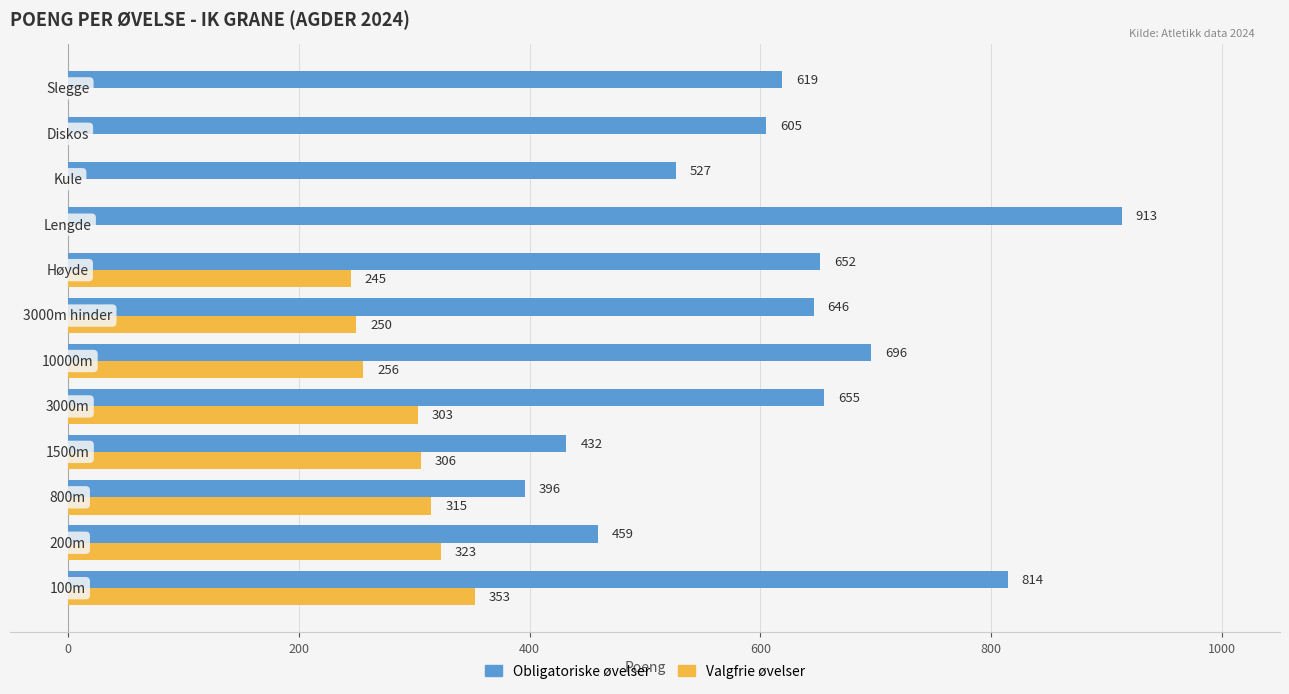

Which series has the largest total across all categories?

Obligatoriske øvelser